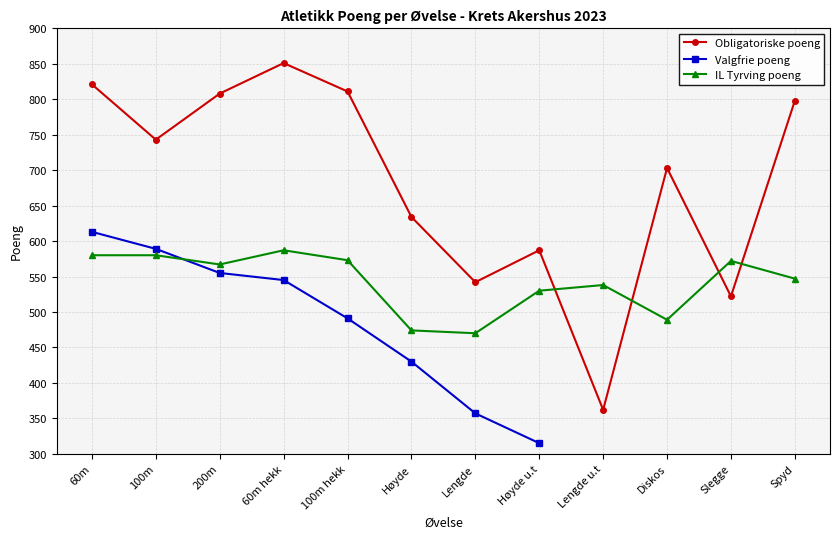

The value of Obligatoriske poeng at Slegge is 522. True or false?

True